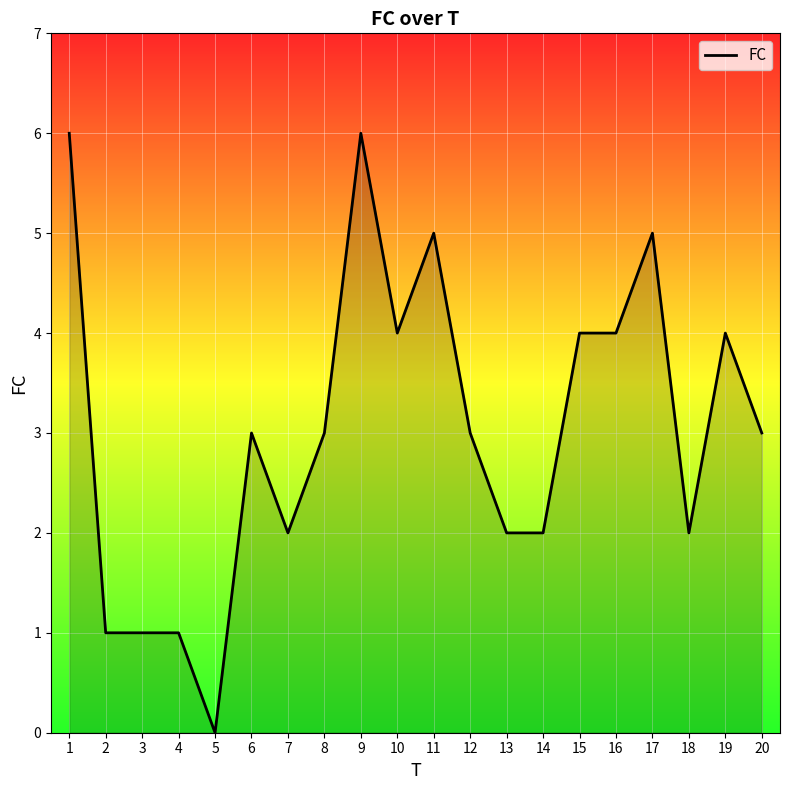

How many values are between 2 and 4?

12